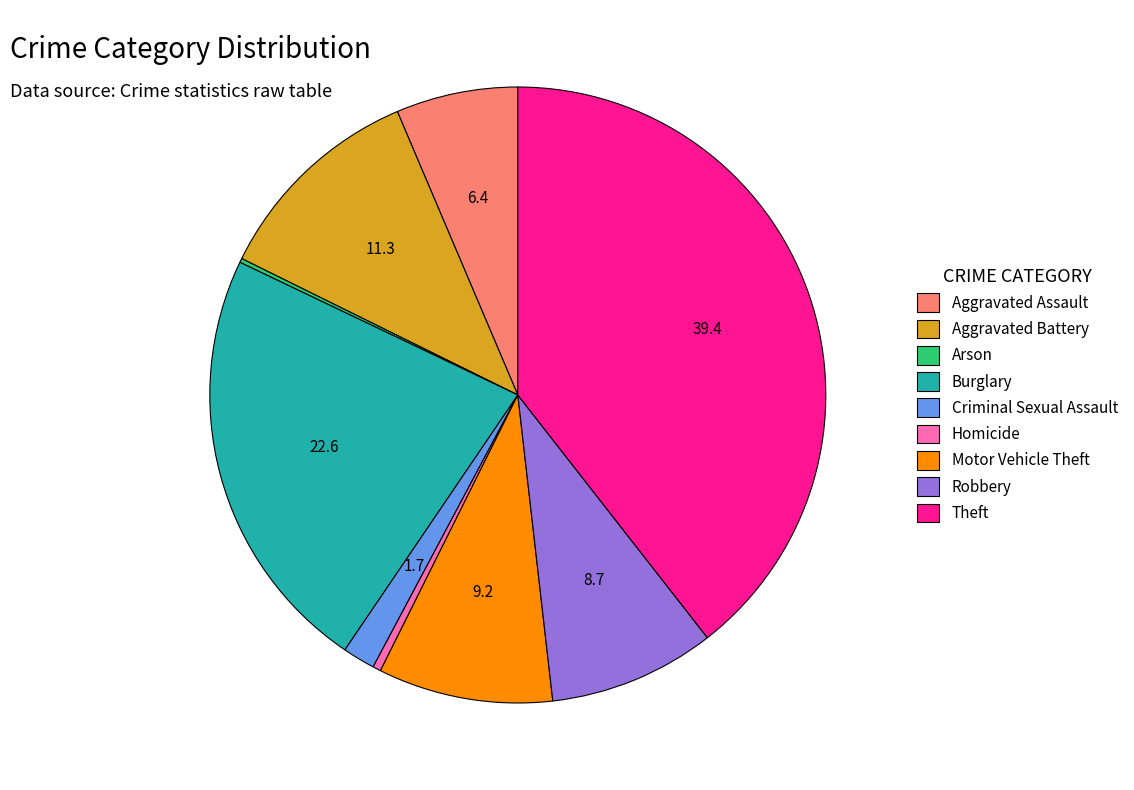

Do Aggravated Assault and Motor Vehicle Theft together represent more than half of the pie?

No